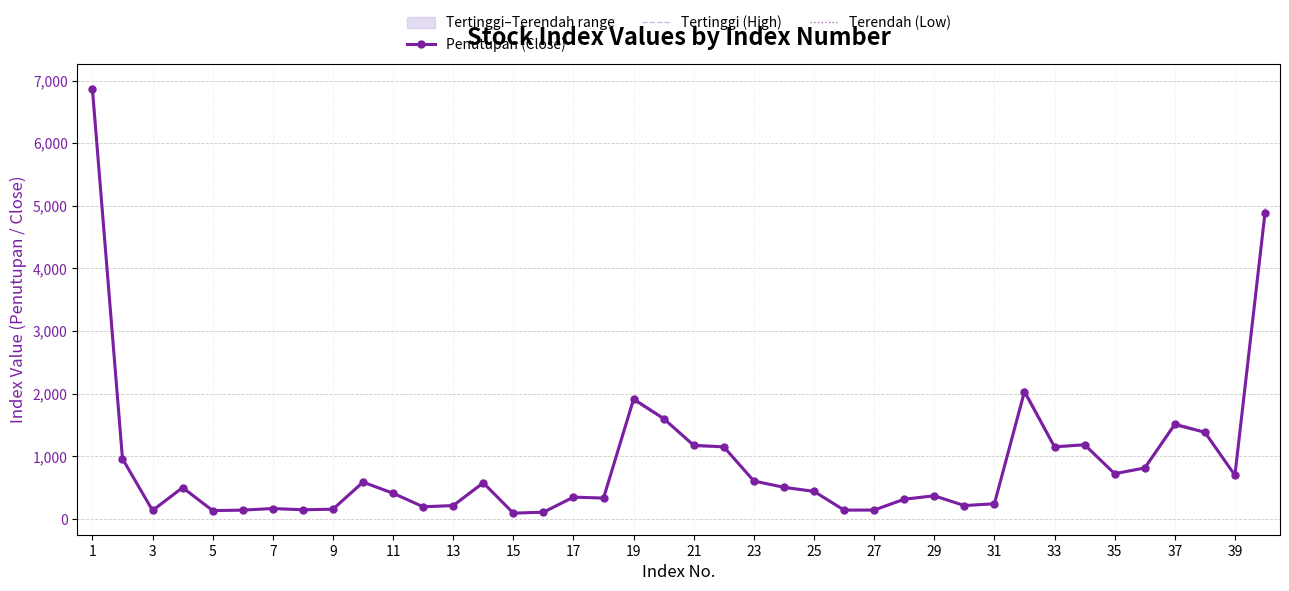

Which series has the largest total across all categories?

Tertinggi (High)